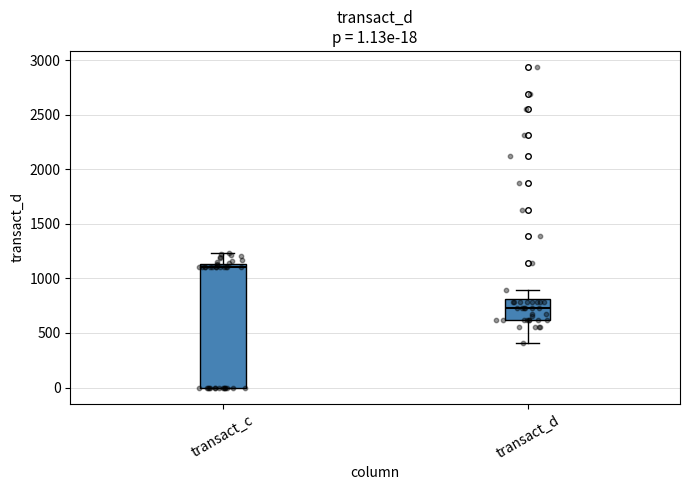

Which box's median line is the lowest?

transact_d